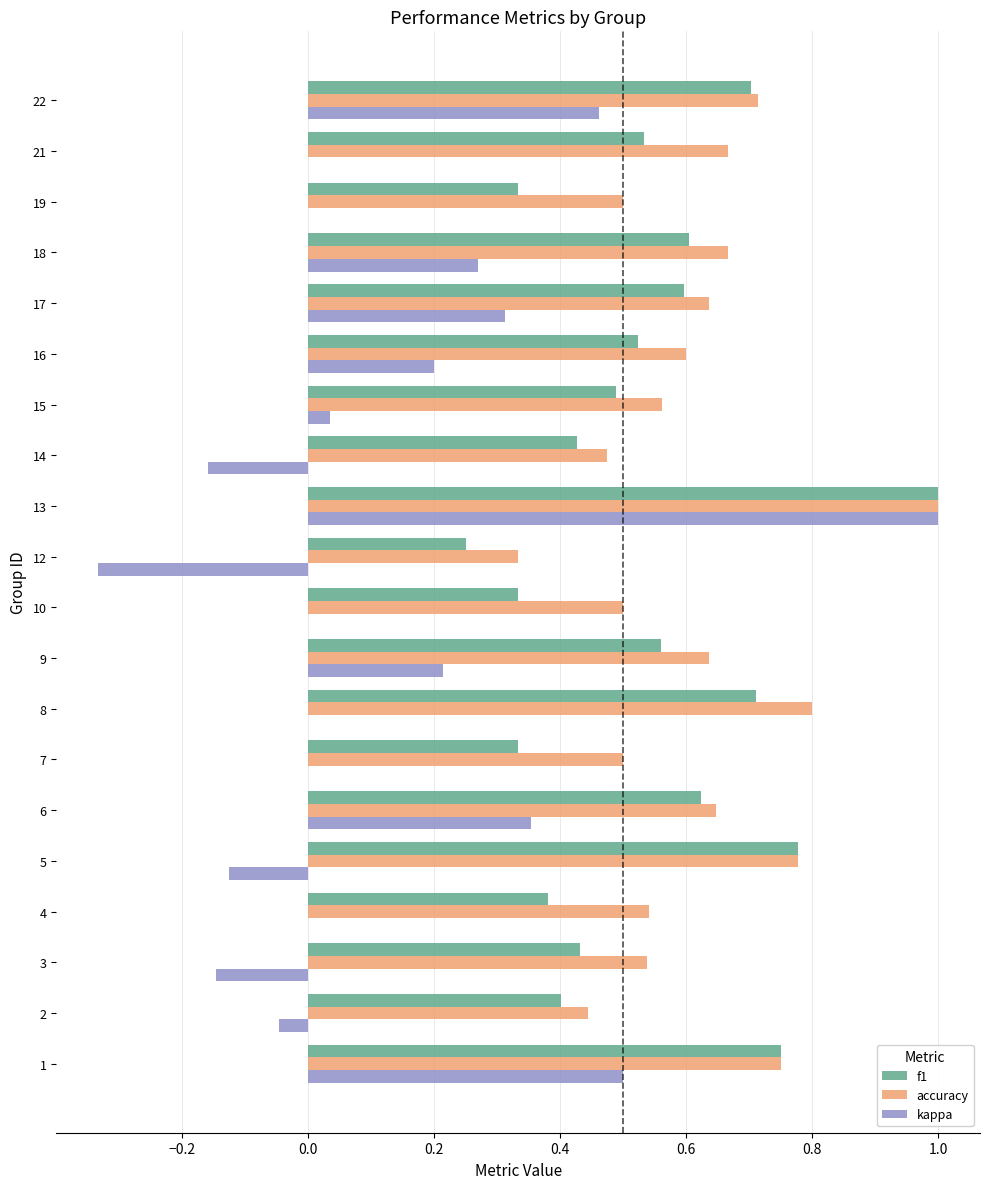

The value of accuracy at 15 is 0.3. True or false?

False